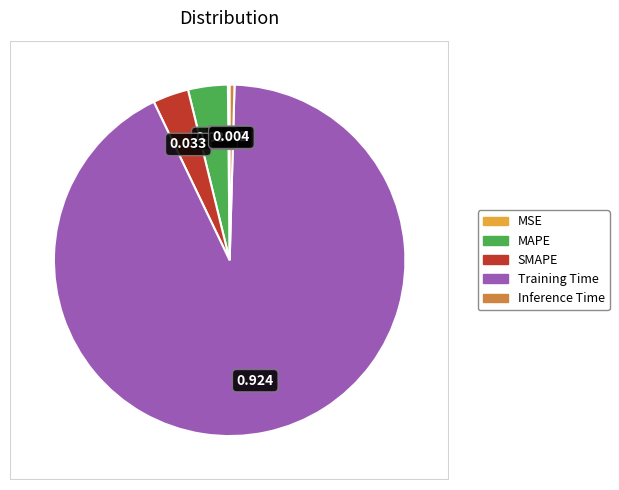

True or false: SMAPE accounts for 10% of the total.

False